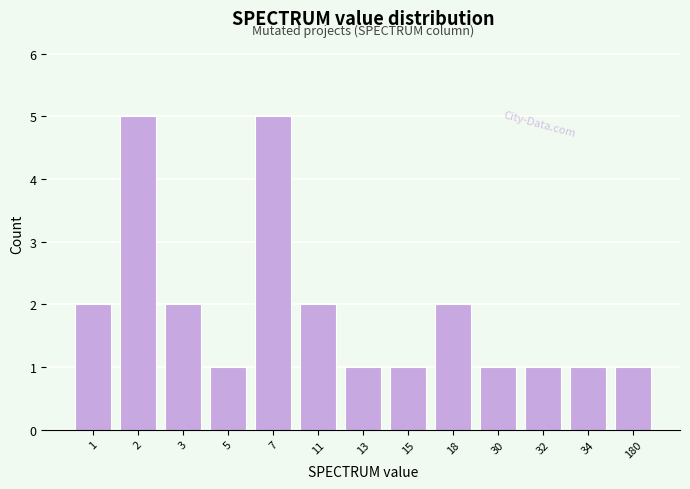

What is the average value?

2